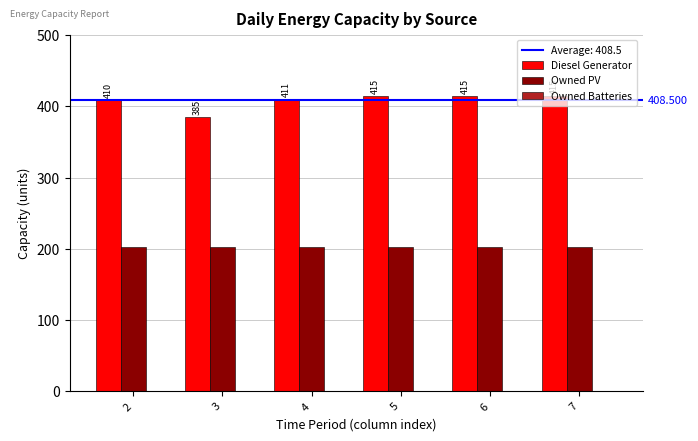

What is the approximate value of Diesel Generator at 4?

411